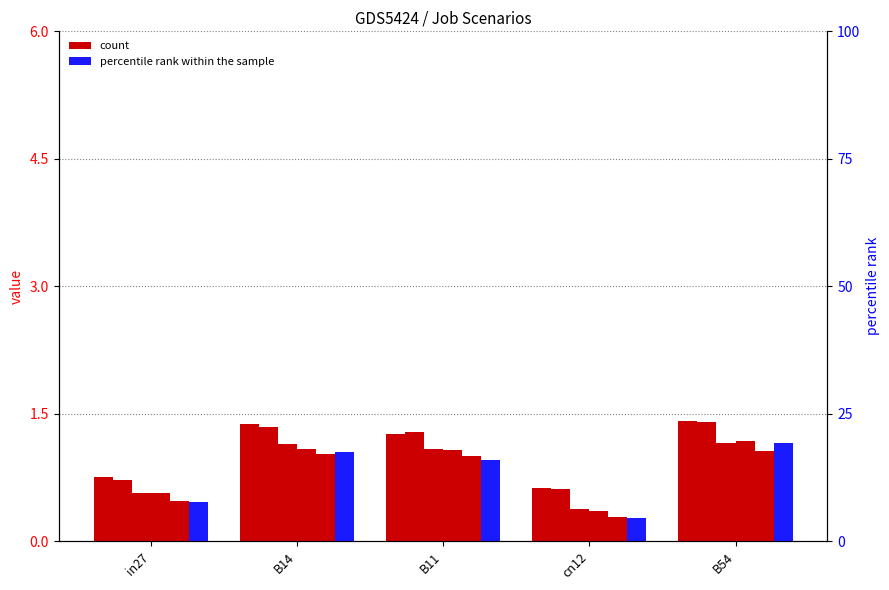

Reading left to right, list all the values displayed in this chart.

job51_scenario1_101: 0.8	1.4	1.3	0.6	1.4
job54_scenario1_106: 0.7	1.3	1.3	0.6	1.4
job58_scenario0_112: 0.6	1.1	1.1	0.4	1.2
job60_scenario0_114: 0.6	1.1	1.1	0.4	1.2
job62_scenario0_118: 0.5	1.0	1.0	0.3	1.1
job63_scenario0_119: 0.5	1.0	1.0	0.3	1.2